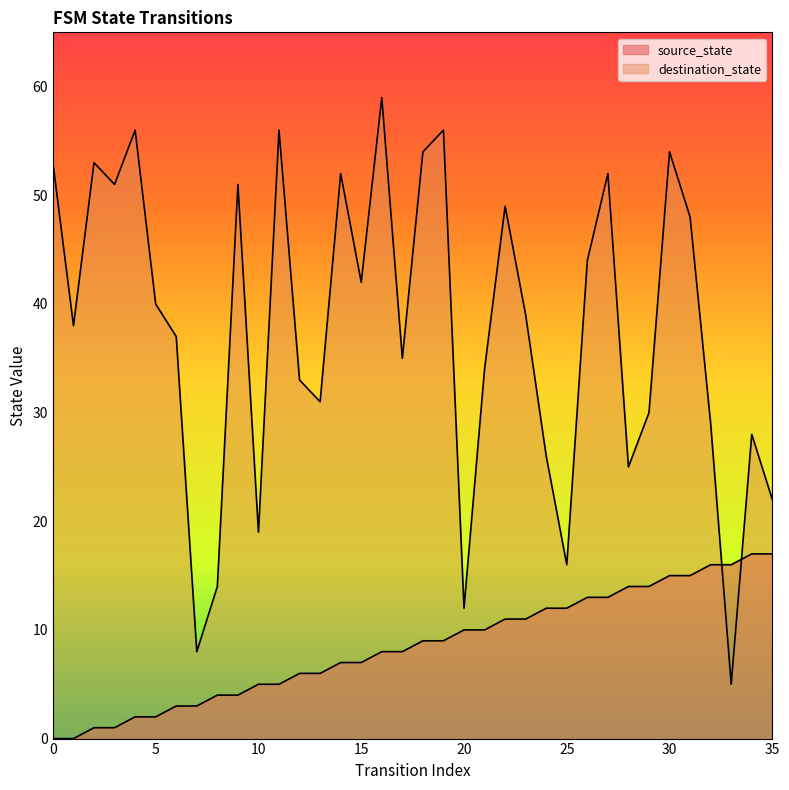

At how many categories does at least one series exceed 38?

18